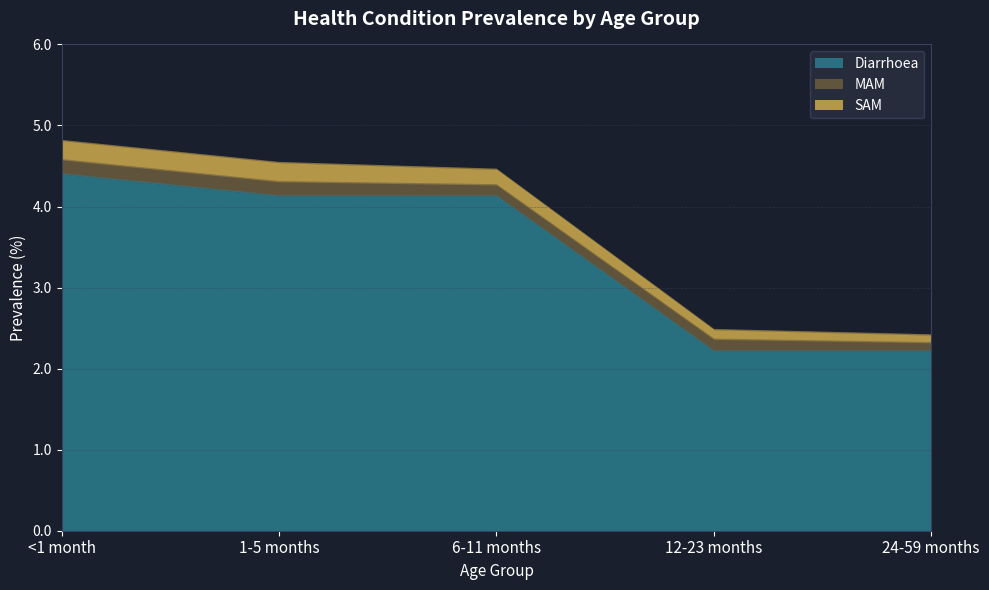

What are all the series names shown in the legend?

Diarrhoea, MAM, SAM